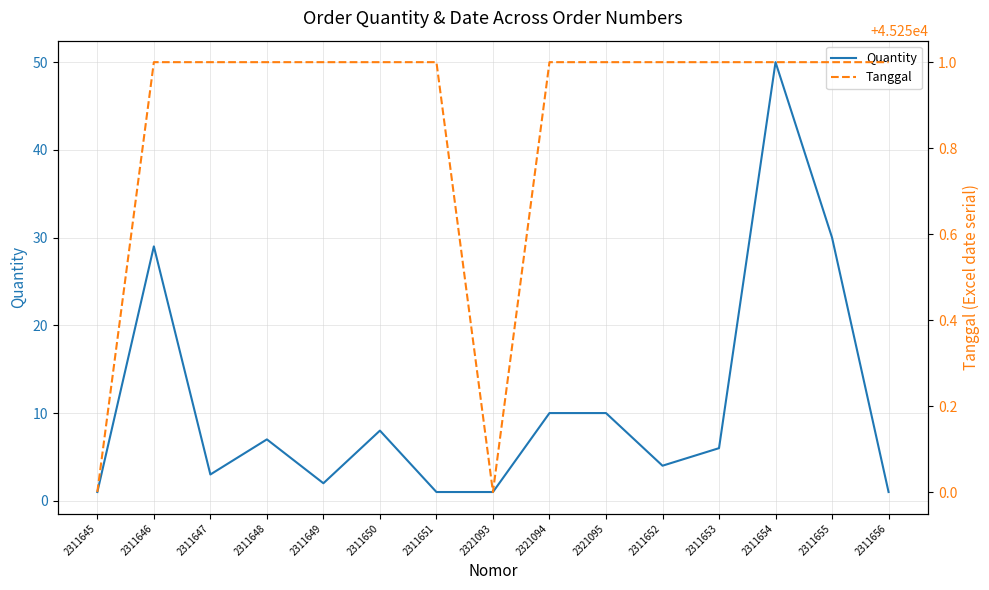

Which category has the lowest value in the Tanggal series?

2311645